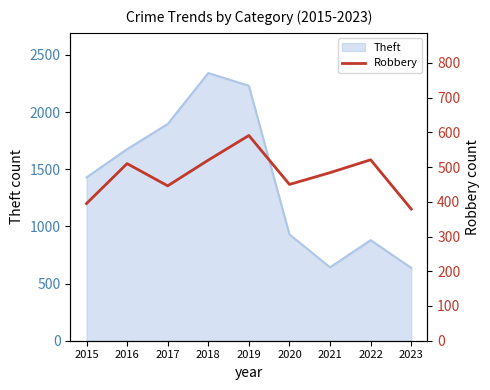

What is the value of the 9th point from the left?

379